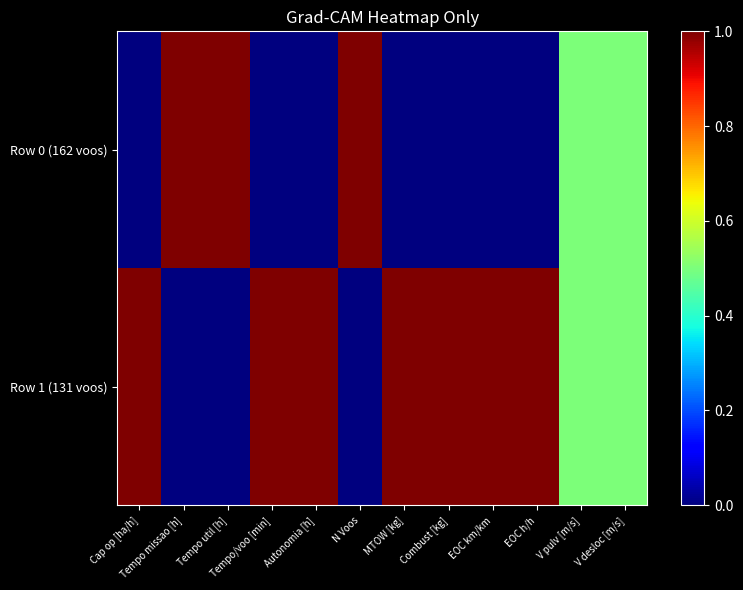

Reading left to right, list all the values displayed in this chart.

Row 0 (162 voos): Cap op [ha/h]=0.0	Tempo missao [h]=1.0	Tempo util [h]=1.0	Tempo/voo [min]=0.0	Autonomia [h]=0.0	N Voos=1.0	MTOW [kg]=0.0	Combust [kg]=0.0	EOC km/km=0.0	EOC h/h=0.0	V pulv [m/s]=0.5	V desloc [m/s]=0.5
Row 1 (131 voos): Cap op [ha/h]=1.0	Tempo missao [h]=0.0	Tempo util [h]=0.0	Tempo/voo [min]=1.0	Autonomia [h]=1.0	N Voos=0.0	MTOW [kg]=1.0	Combust [kg]=1.0	EOC km/km=1.0	EOC h/h=1.0	V pulv [m/s]=0.5	V desloc [m/s]=0.5